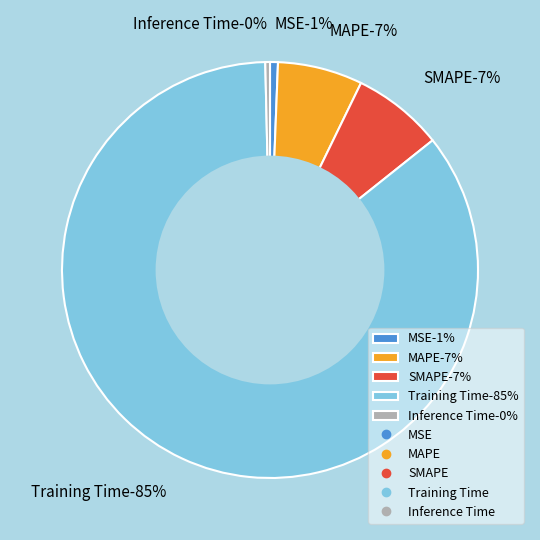

Which slice is the smallest?

Inference Time